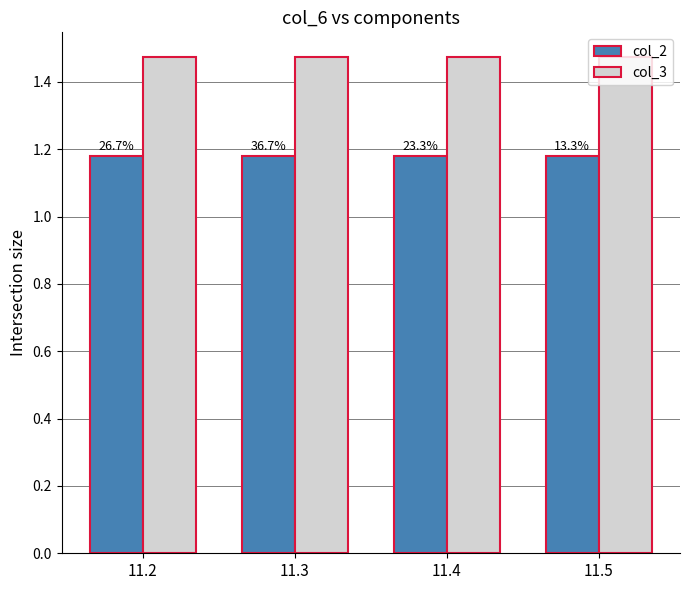

Rank the series by their maximum value, from lowest to highest.

col_2, col_3